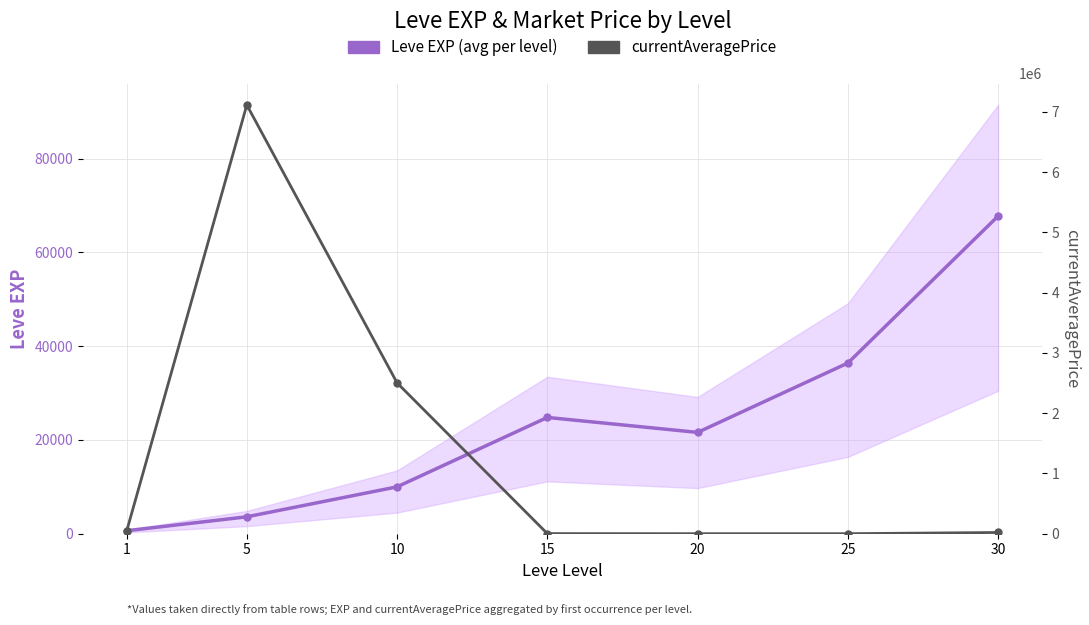

At how many categories does at least one series exceed 2659140?

1